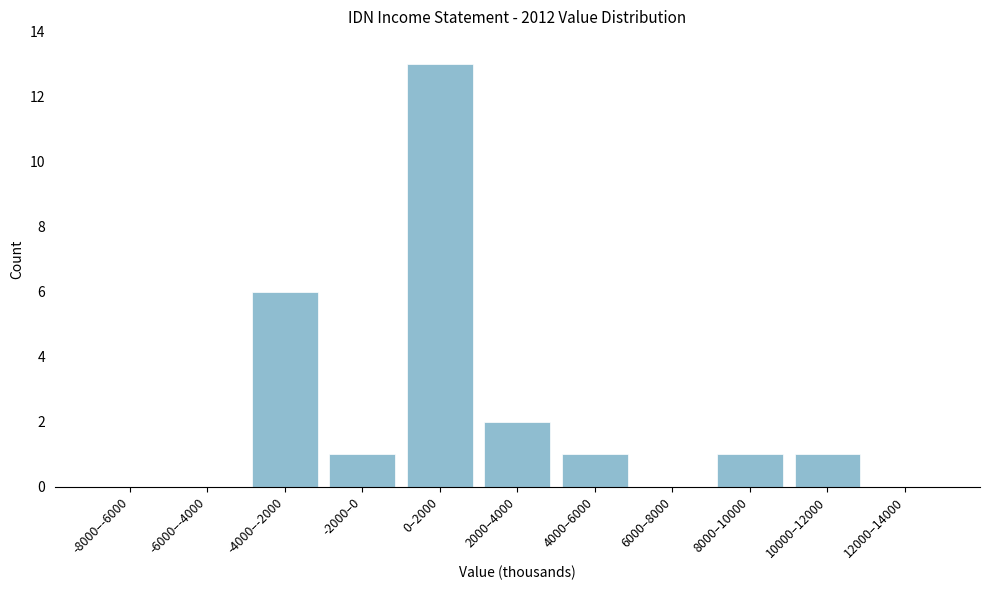

Between -8000–-6000 and -2000–0, which is larger?

-2000–0